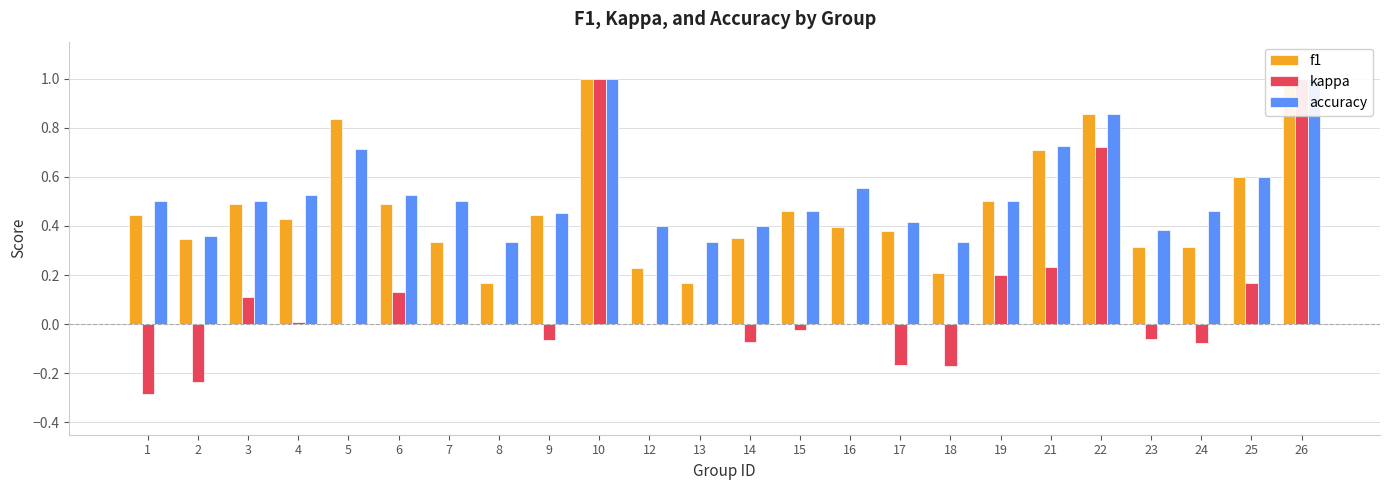

What is the difference between the second highest and minimum values in the f1 series?

0.8